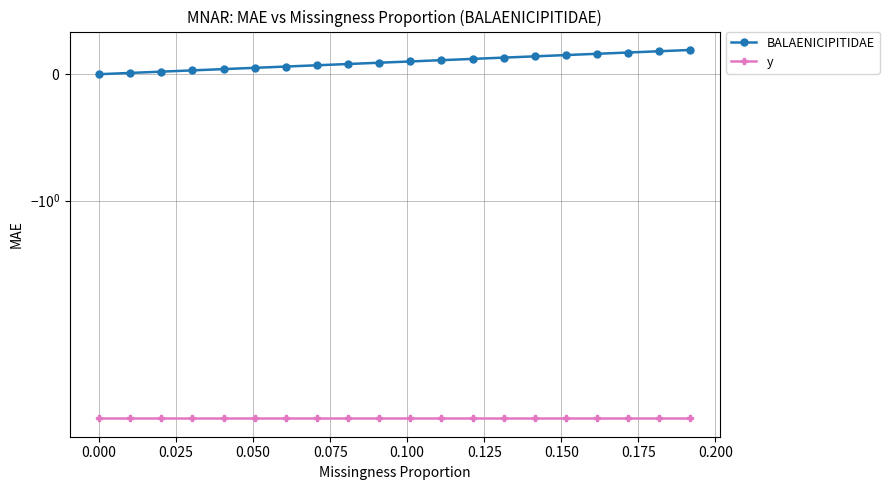

Reading left to right, extract all data points from this chart.

BALAENICIPITIDAE: 0.0	0.0	0.0	0.0	0.0	0.1	0.1	0.1	0.1	0.1	0.1	0.1	0.1	0.1	0.1	0.2	0.2	0.2	0.2	0.2
y: -5.1	-5.1	-5.1	-5.1	-5.1	-5.1	-5.1	-5.1	-5.1	-5.1	-5.1	-5.1	-5.1	-5.1	-5.1	-5.1	-5.1	-5.1	-5.1	-5.1